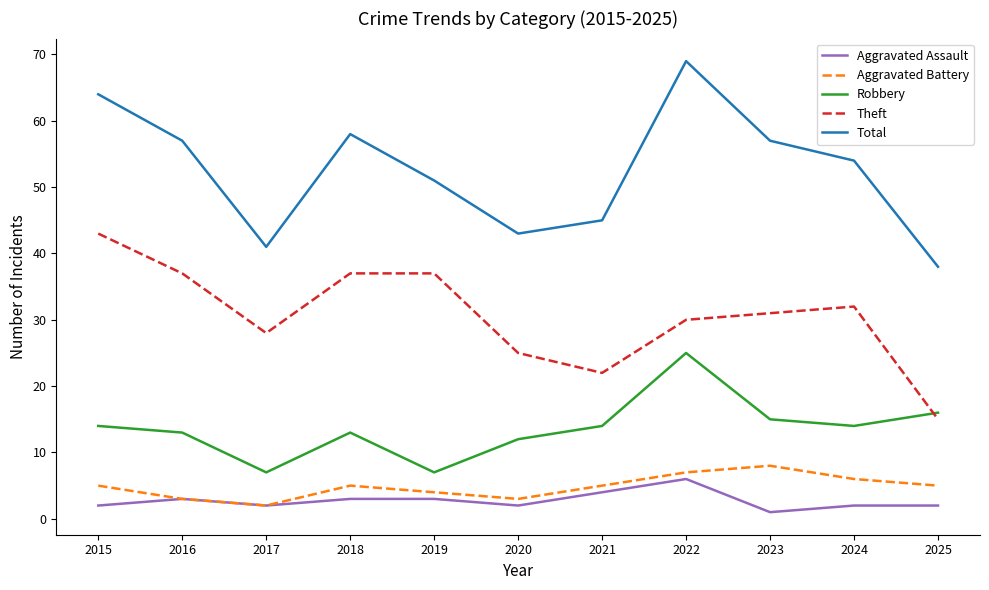

Where is the first local minimum for Aggravated Assault?

2017